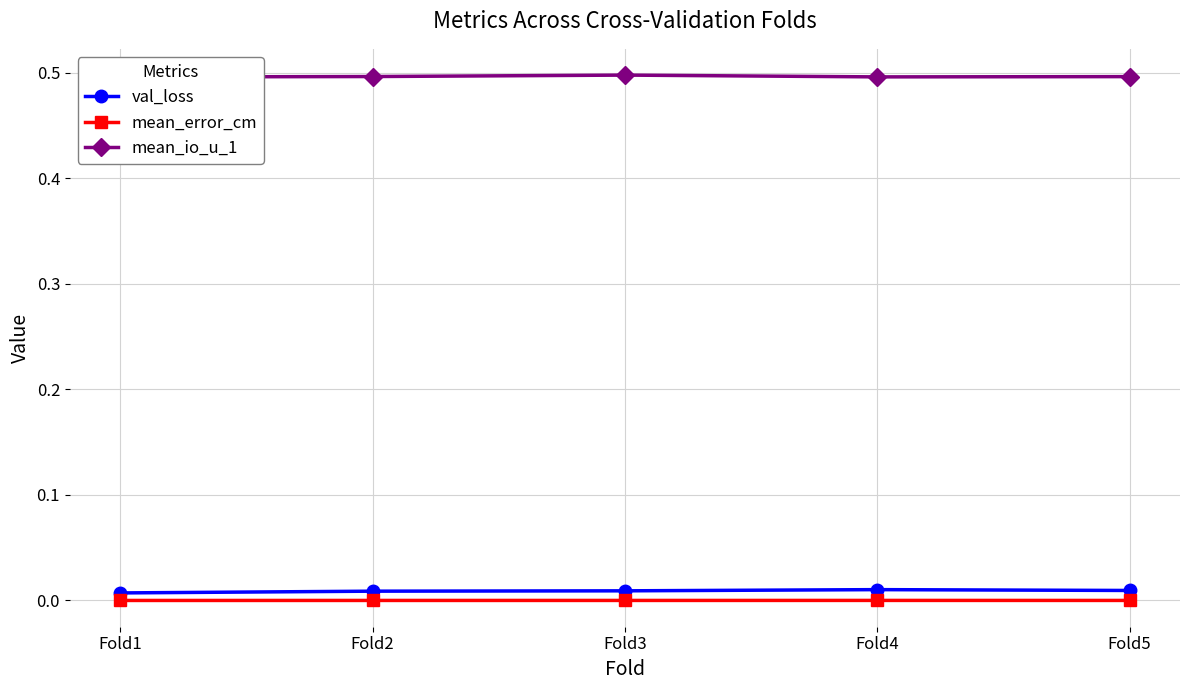

Which label corresponds to the largest value in the chart?

Fold3